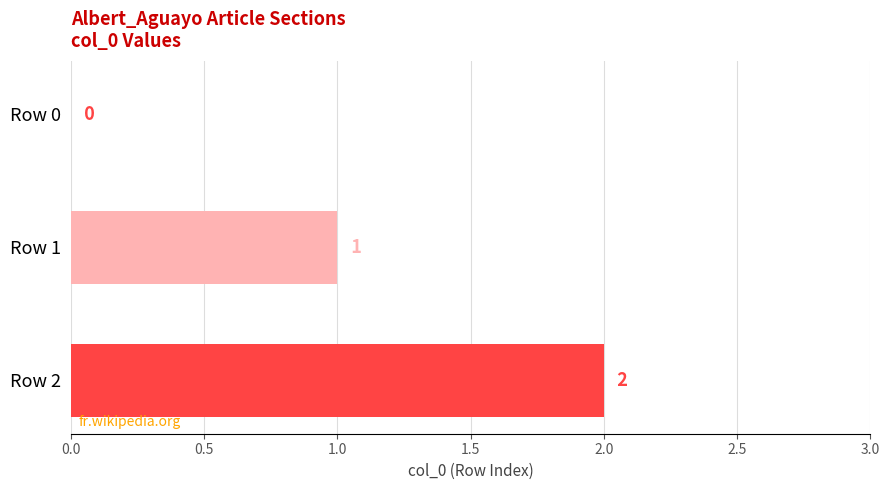

What is the maximum value shown in the chart?

2